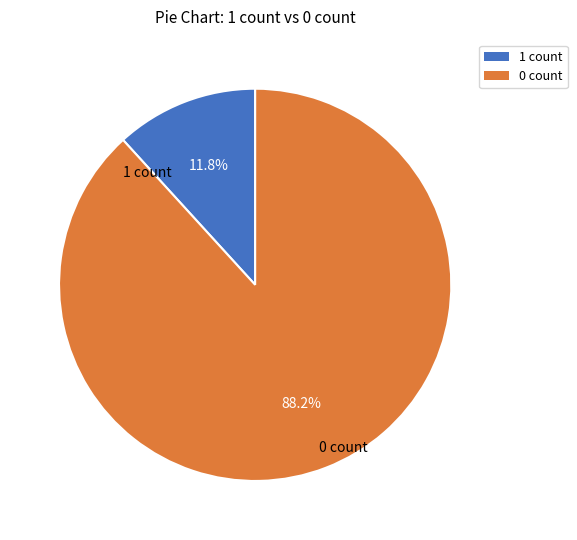

Count the number of slices in the pie.

2